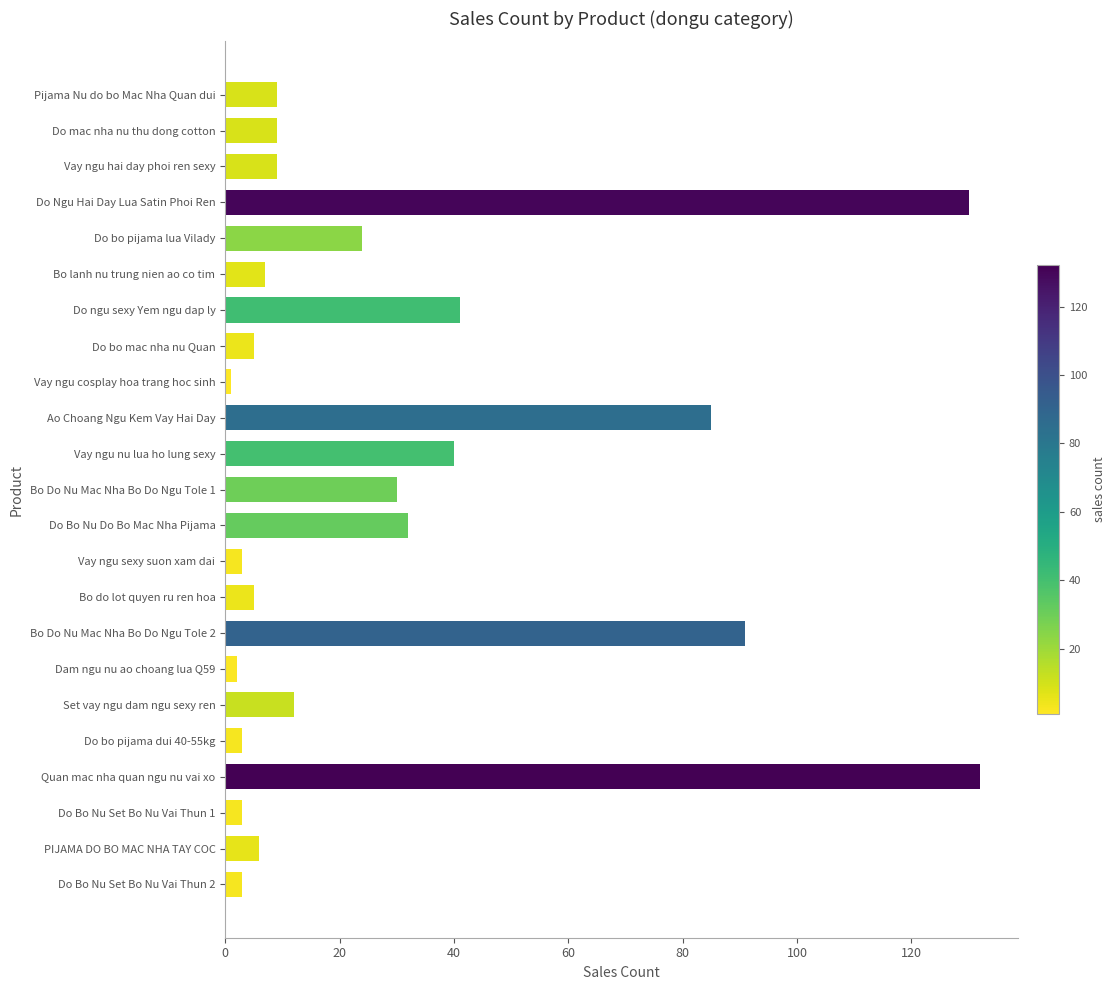

At which category does the chart reach its peak across all series?

Quan mac nha quan ngu nu vai xo